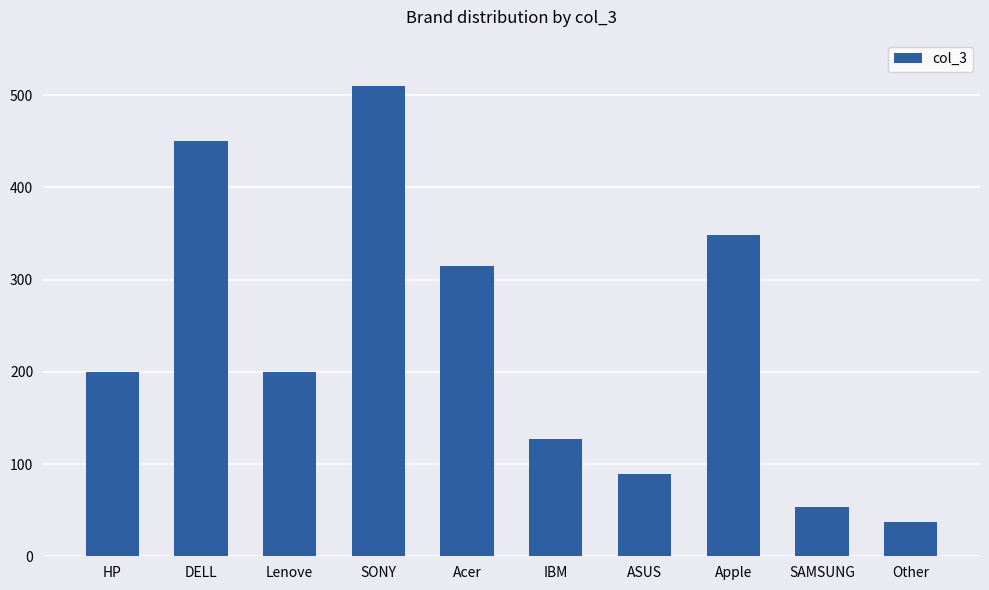

Reading left to right, extract all data points from this chart.

HP=200	DELL=450	Lenove=200	SONY=510	Acer=315	IBM=127	ASUS=89	Apple=348	SAMSUNG=53	Other=37